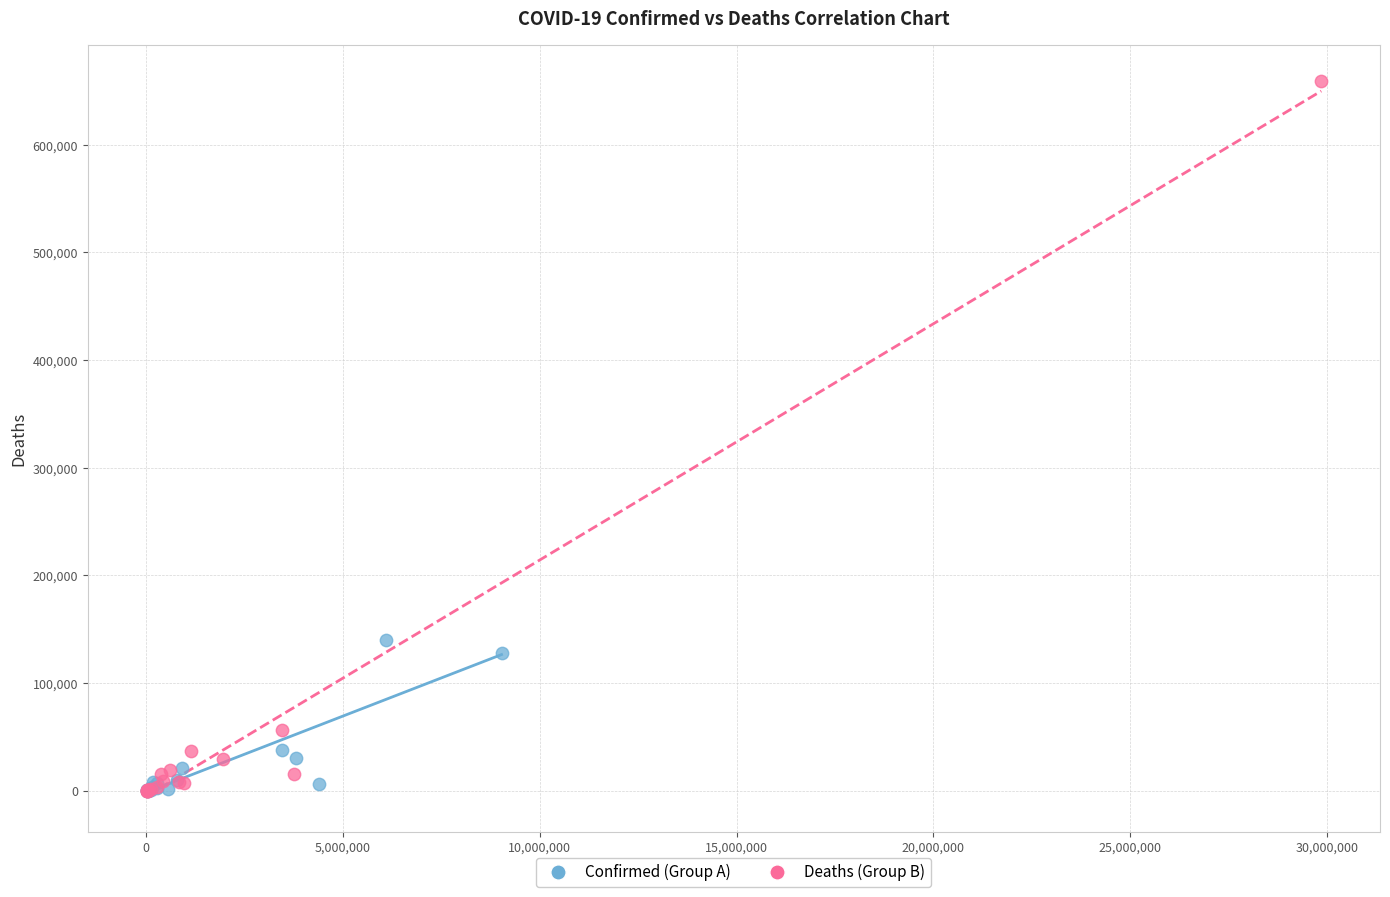

Which series contains the highest Y value?

Deaths (Group B)